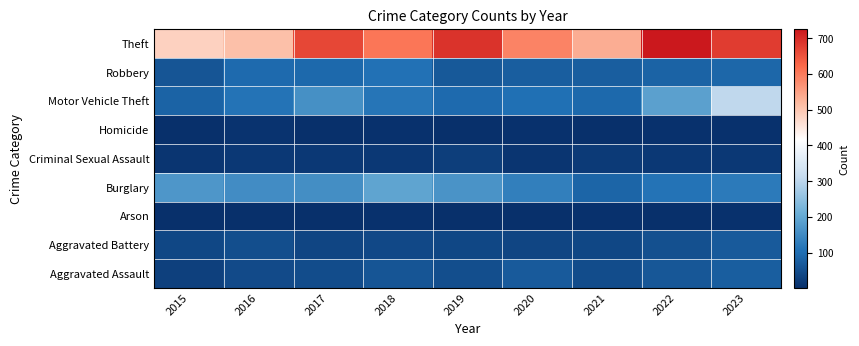

Reading left to right, extract all data points from this chart.

Aggravated Assault: 2015=28	2016=44	2017=47	2018=62	2019=50	2020=69	2021=47	2022=66	2023=77
Aggravated Battery: 2015=39	2016=50	2017=37	2018=42	2019=39	2020=37	2021=39	2022=53	2023=71
Arson: 2015=2	2016=3	2017=1	2018=4	2019=2	2020=3	2021=4	2022=3	2023=5
Burglary: 2015=170	2016=152	2017=154	2018=191	2019=164	2020=129	2021=88	2022=109	2023=121
Criminal Sexual Assault: 2015=11	2016=16	2017=16	2018=17	2019=25	2020=11	2021=18	2022=16	2023=16
Homicide: 2015=2	2016=7	2017=1	2018=4	2019=3	2020=5	2021=2	2022=4	2023=4
Motor Vehicle Theft: 2015=84	2016=111	2017=159	2018=113	2019=96	2020=103	2021=92	2022=186	2023=306
Robbery: 2015=61	2016=96	2017=93	2018=107	2019=67	2020=77	2021=76	2022=84	2023=90
Theft: 2015=485	2016=510	2017=664	2018=606	2019=691	2020=589	2021=534	2022=726	2023=678